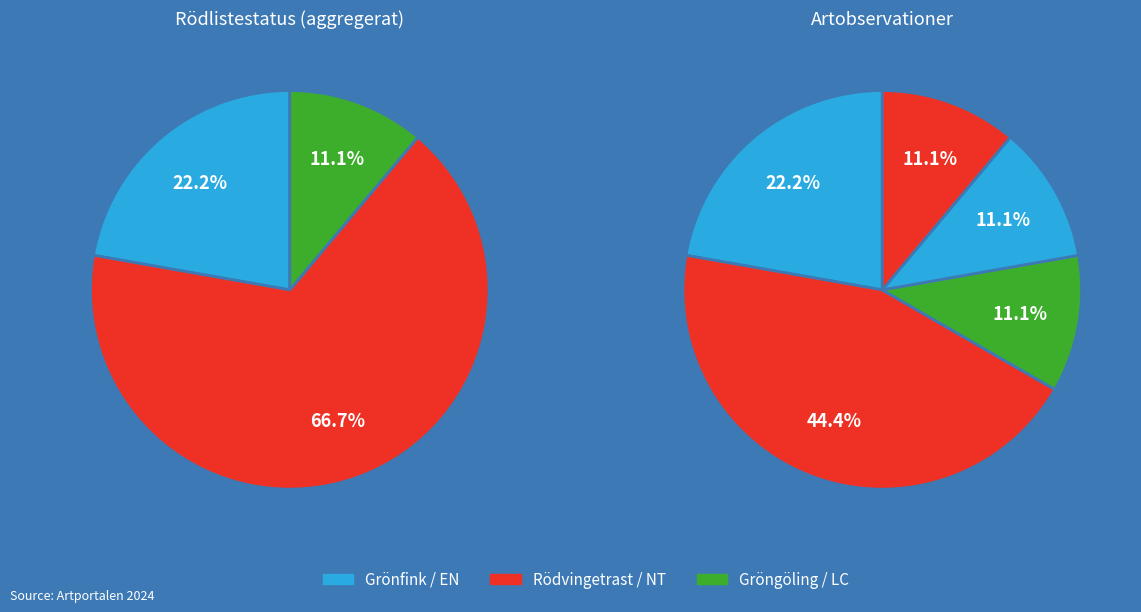

What percentage is the Gröngöling slice, to the nearest percent?

11%